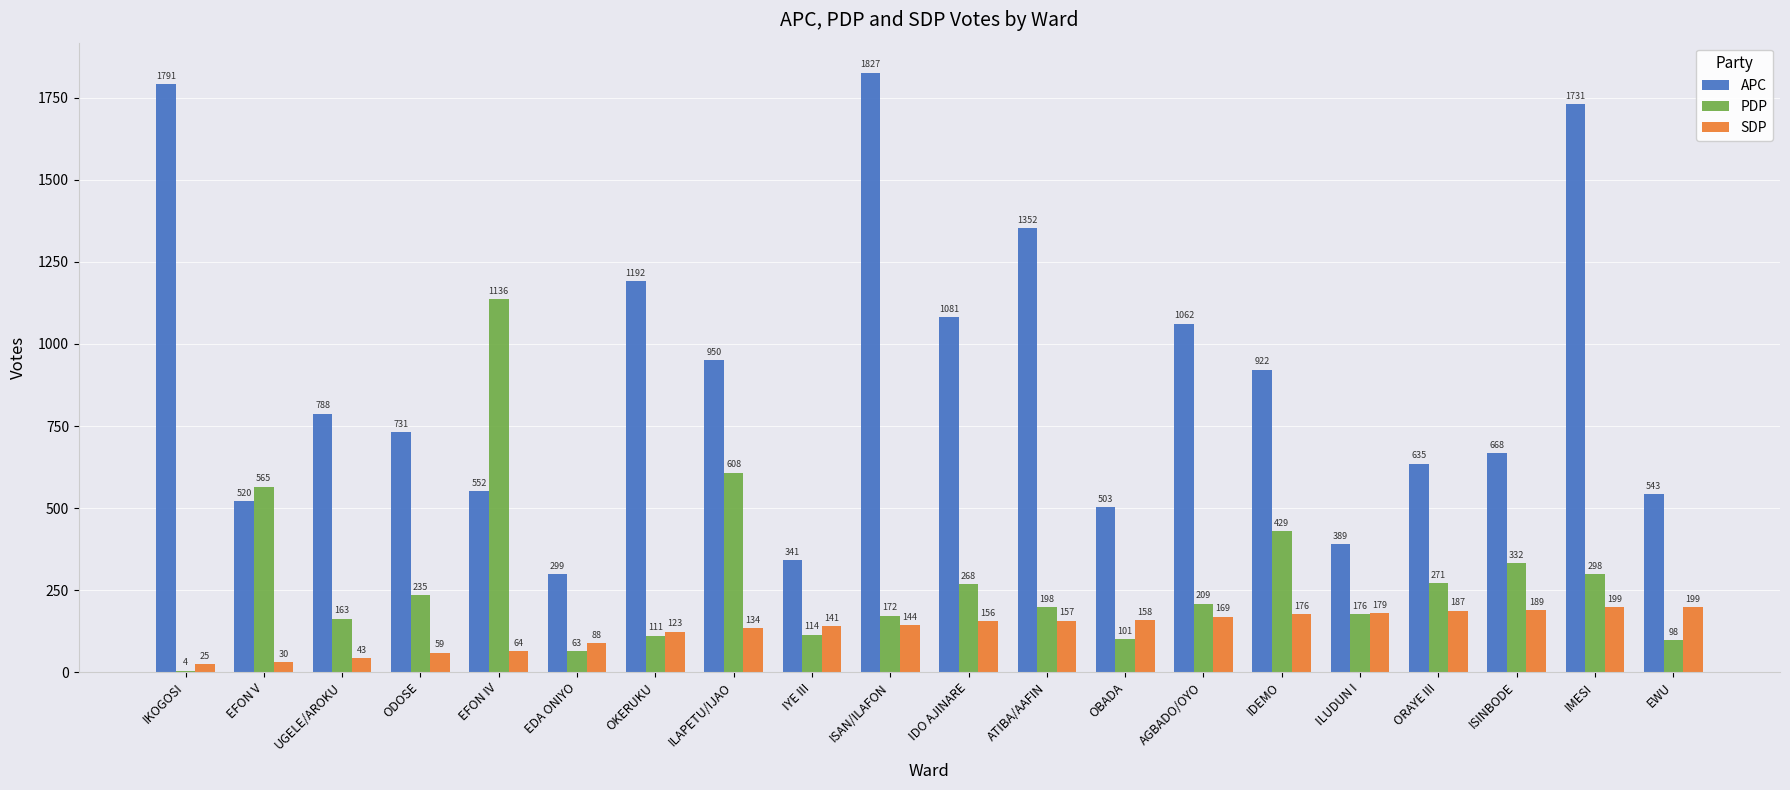

Is the value of SDP at ISAN/ILAFON greater than the value of PDP at EWU?

Yes